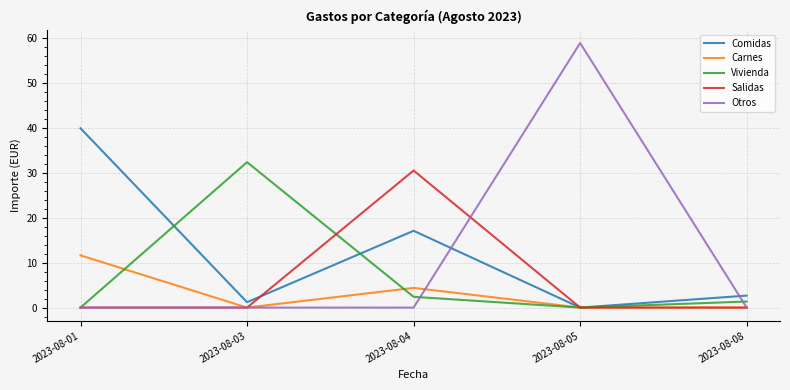

Which series has the largest range (max minus min)?

Otros